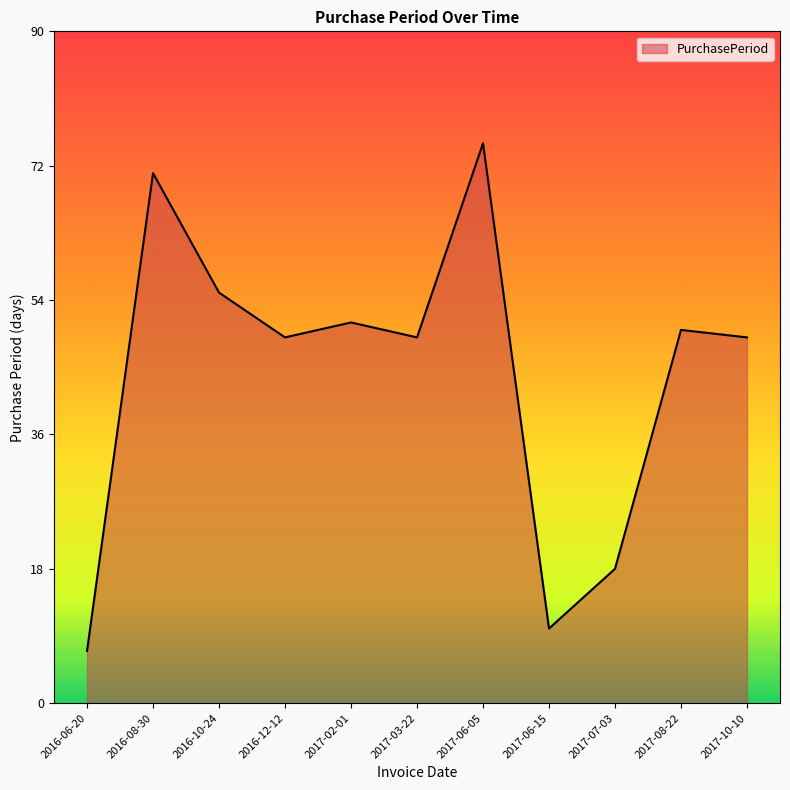

Where does the data first go above 49?

2016-08-30